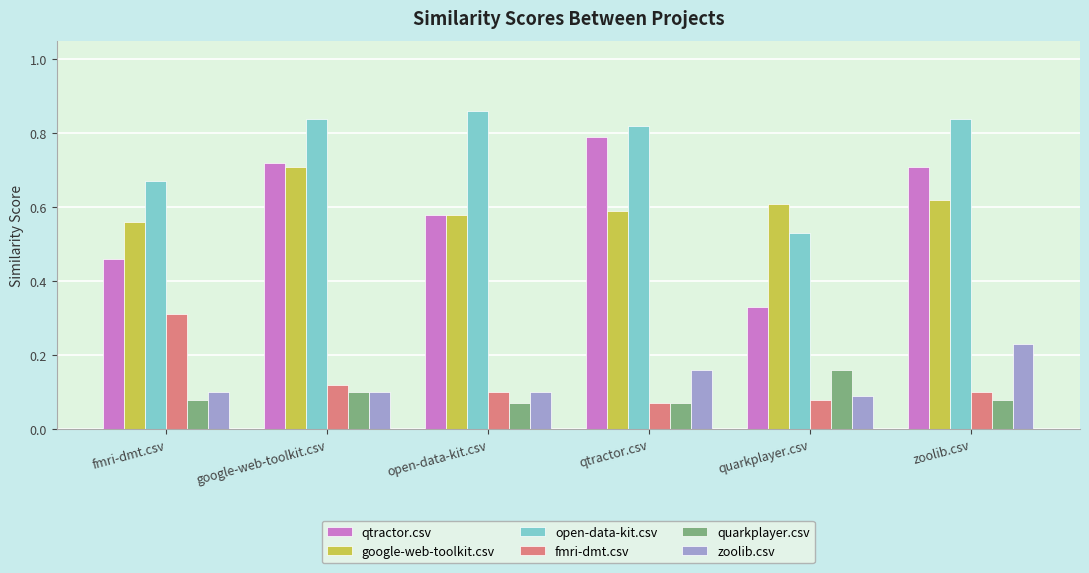

How many quarkplayer.csv values are between 0 and 1?

6